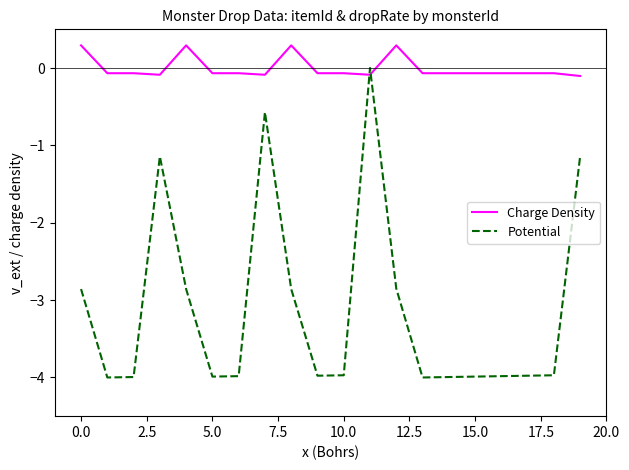

What is the smallest value displayed?

-4.0